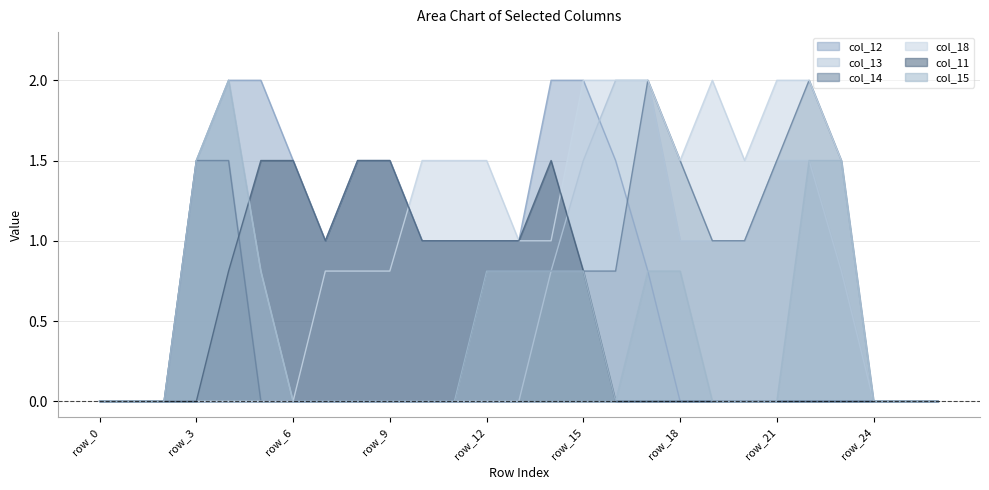

True or false: col_13 and col_14 cross at least once.

False